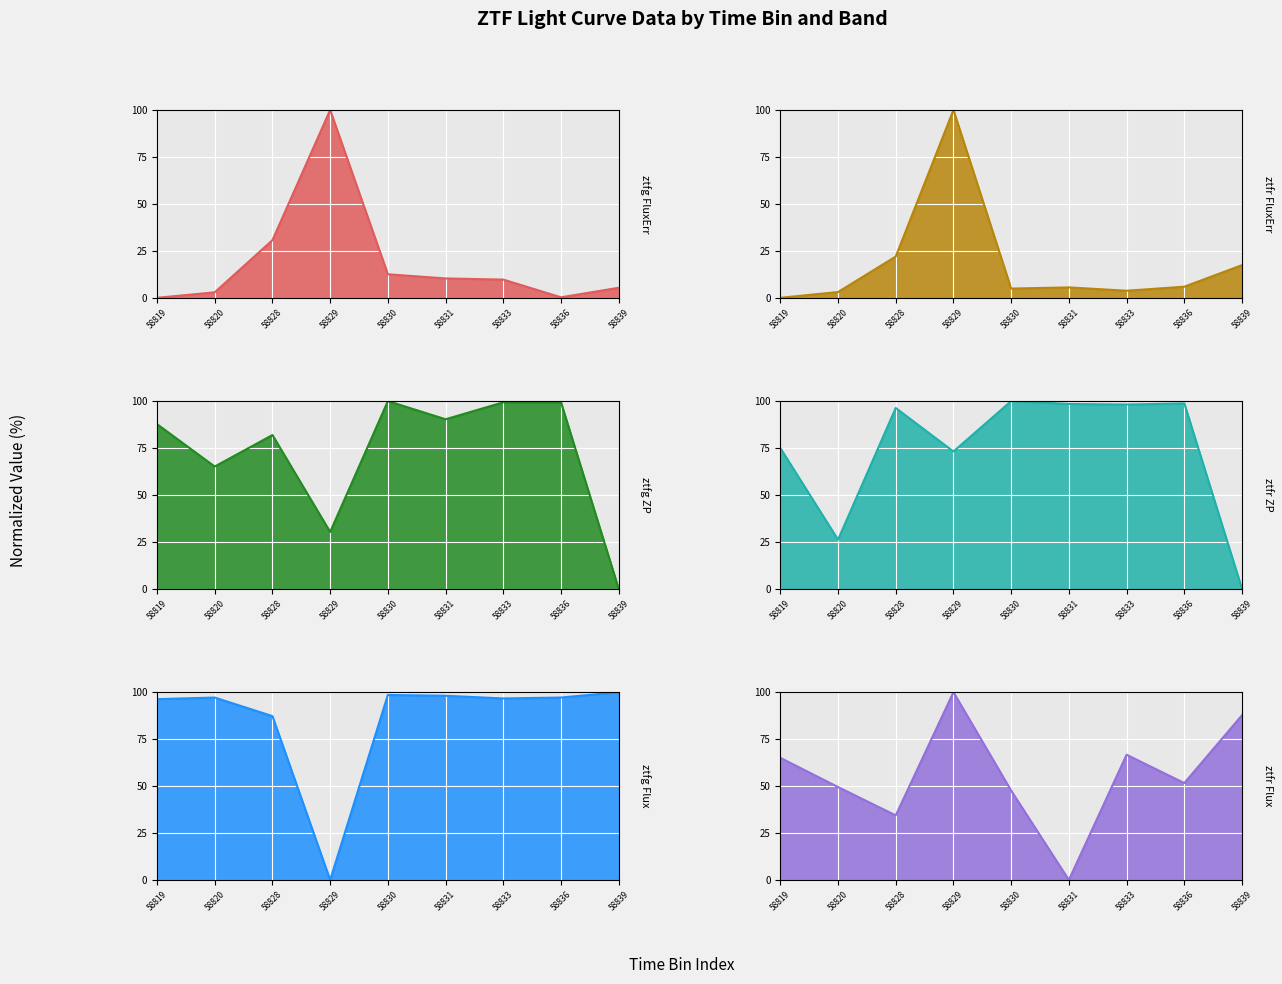

Reading left to right, transcribe all the data shown in this chart.

ztfg FluxErr: 0.0	2.9	30.7	100.0	12.5	10.3	9.7	0.3	5.3
ztfr FluxErr: 0.0	3.1	22.0	100.0	4.9	5.5	3.8	5.9	17.4
ztfg ZP: 87.7	65.2	81.9	30.3	100.0	90.3	99.4	99.4	0.0
ztfr ZP: 75.0	26.2	96.3	73.2	100.0	98.5	98.2	98.8	0.0
ztfg Flux: 96.3	97.2	87.3	0.0	98.5	98.1	96.7	97.2	100.0
ztfr Flux: 65.1	49.5	34.4	100.0	47.6	0.0	66.7	51.6	87.8